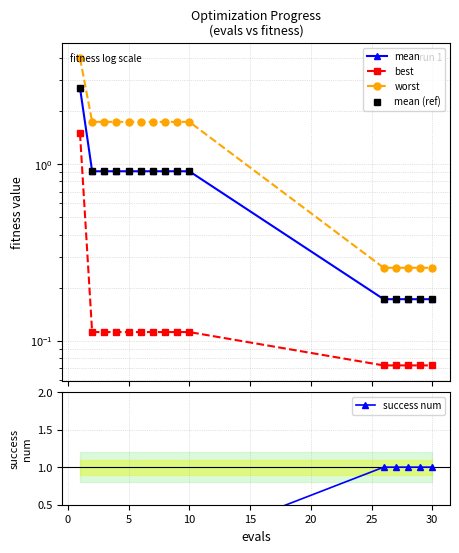

The success num series shows 1.7 at 10. True or false?

False